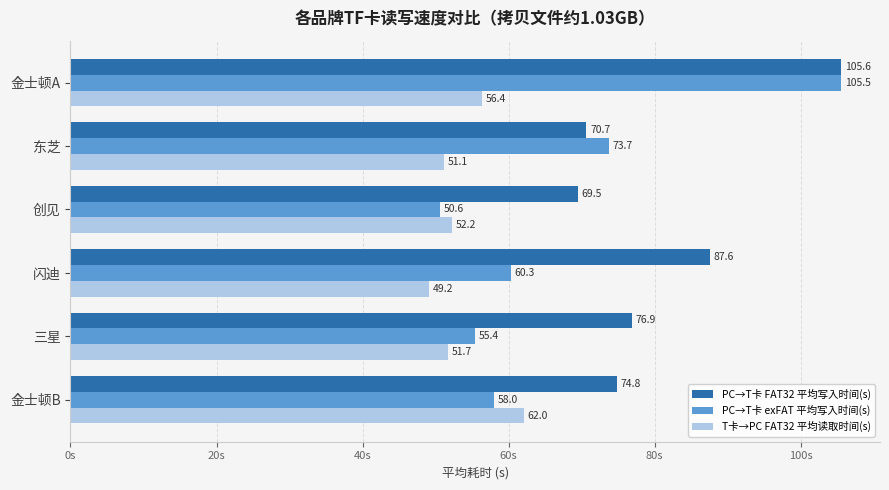

At which category is the sum across all series the highest?

金士顿A